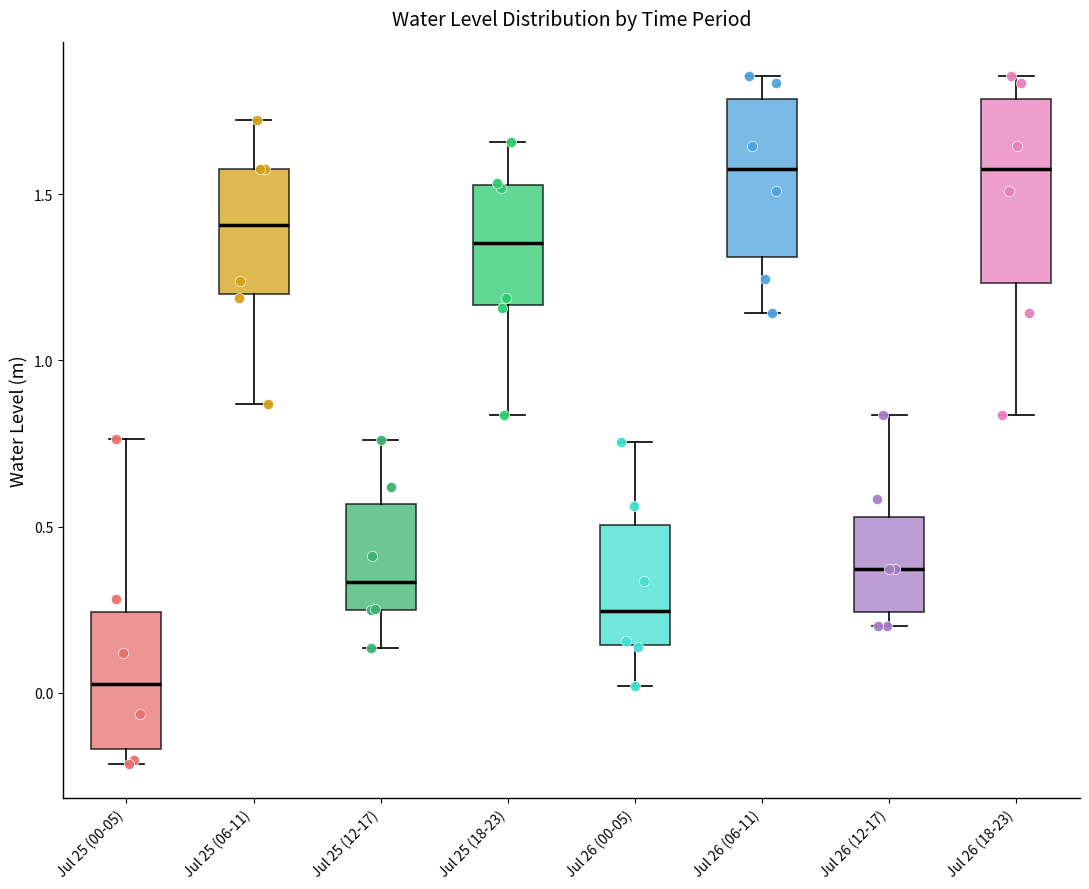

Reading left to right, read every box against the y-axis: the position of its median line, the range the box covers, and the ends of its whiskers. The values are not printed on the chart, so give them approximately, as read against the axis.

Jul 25 (00-05): median 0.05, box -0.15 to 0.25, whiskers -0.20 to 0.75
Jul 25 (06-11): median 1.40, box 1.20 to 1.60, whiskers 0.85 to 1.70
Jul 25 (12-17): median 0.35, box 0.25 to 0.55, whiskers 0.15 to 0.75
Jul 25 (18-23): median 1.35, box 1.15 to 1.55, whiskers 0.85 to 1.65
Jul 26 (00-05): median 0.25, box 0.15 to 0.50, whiskers 0.00 to 0.75
Jul 26 (06-11): median 1.60, box 1.30 to 1.80, whiskers 1.15 to 1.85
Jul 26 (12-17): median 0.35, box 0.25 to 0.55, whiskers 0.20 to 0.85
Jul 26 (18-23): median 1.60, box 1.25 to 1.80, whiskers 0.85 to 1.85